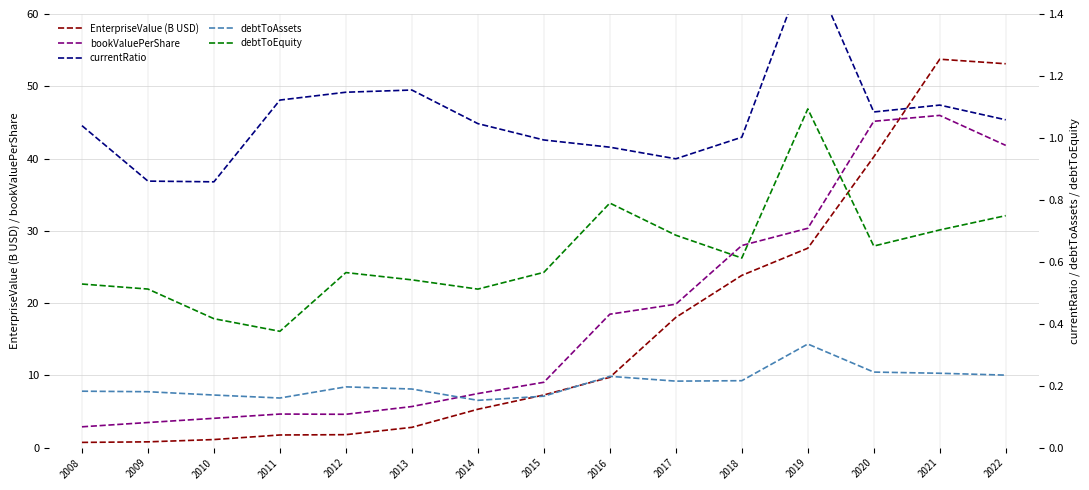

Reading right to left, what are all the values shown in this chart?

EnterpriseValue (B USD): 2022=53.1	2021=53.7	2020=40.2	2019=27.6	2018=23.8	2017=18.0	2016=9.7	2015=7.3	2014=5.3	2013=2.8	2012=1.8	2011=1.8	2010=1.1	2009=0.8	2008=0.7
bookValuePerShare: 2022=41.8	2021=46.0	2020=45.2	2019=30.4	2018=28.0	2017=19.9	2016=18.5	2015=9.1	2014=7.5	2013=5.7	2012=4.6	2011=4.7	2010=4.1	2009=3.5	2008=2.9
currentRatio: 2022=1.1	2021=1.1	2020=1.1	2019=1.6	2018=1.0	2017=0.9	2016=1.0	2015=1.0	2014=1.0	2013=1.2	2012=1.1	2011=1.1	2010=0.9	2009=0.9	2008=1.0
debtToAssets: 2022=0.2	2021=0.2	2020=0.2	2019=0.3	2018=0.2	2017=0.2	2016=0.2	2015=0.2	2014=0.2	2013=0.2	2012=0.2	2011=0.2	2010=0.2	2009=0.2	2008=0.2
debtToEquity: 2022=0.7	2021=0.7	2020=0.7	2019=1.1	2018=0.6	2017=0.7	2016=0.8	2015=0.6	2014=0.5	2013=0.5	2012=0.6	2011=0.4	2010=0.4	2009=0.5	2008=0.5